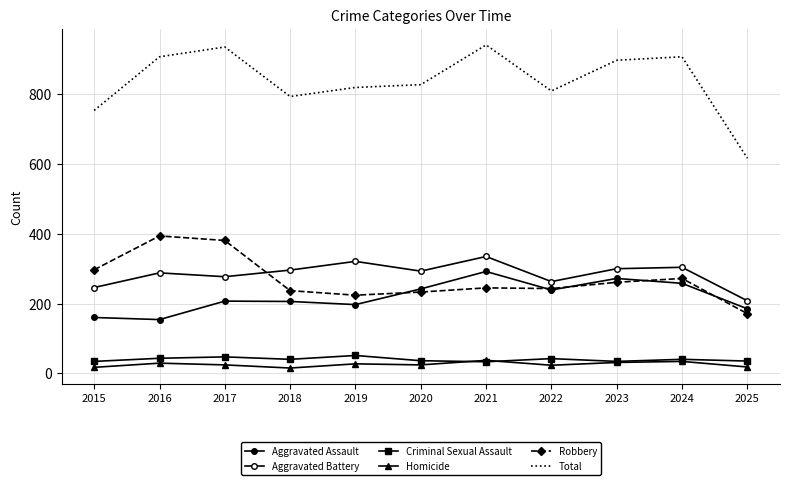

Is this an area chart (filled region under the line)?

No